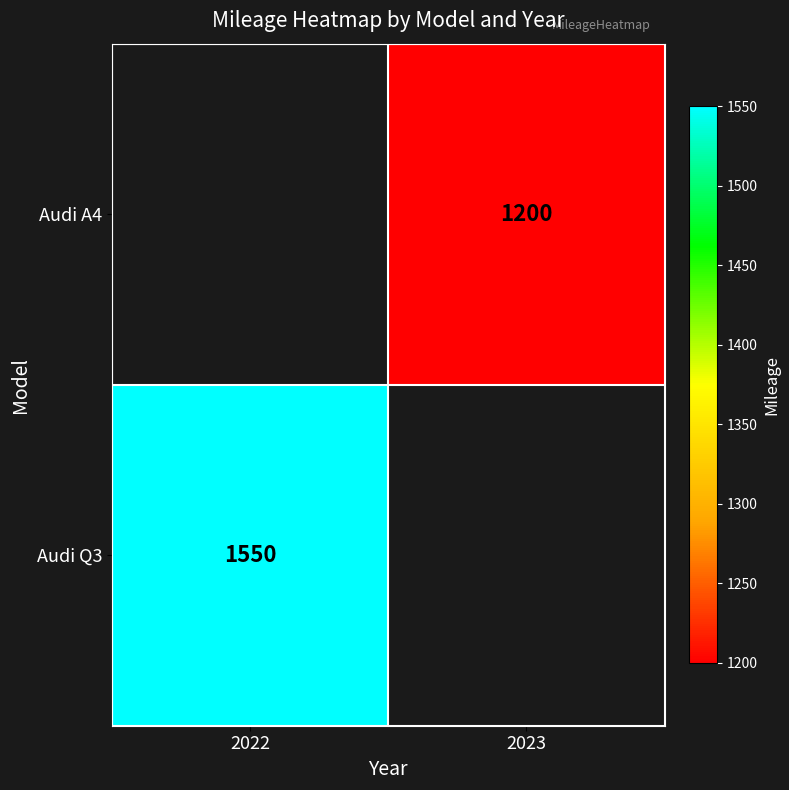

True or false: Audi Q3 has a value of 1550 at 2022.

True